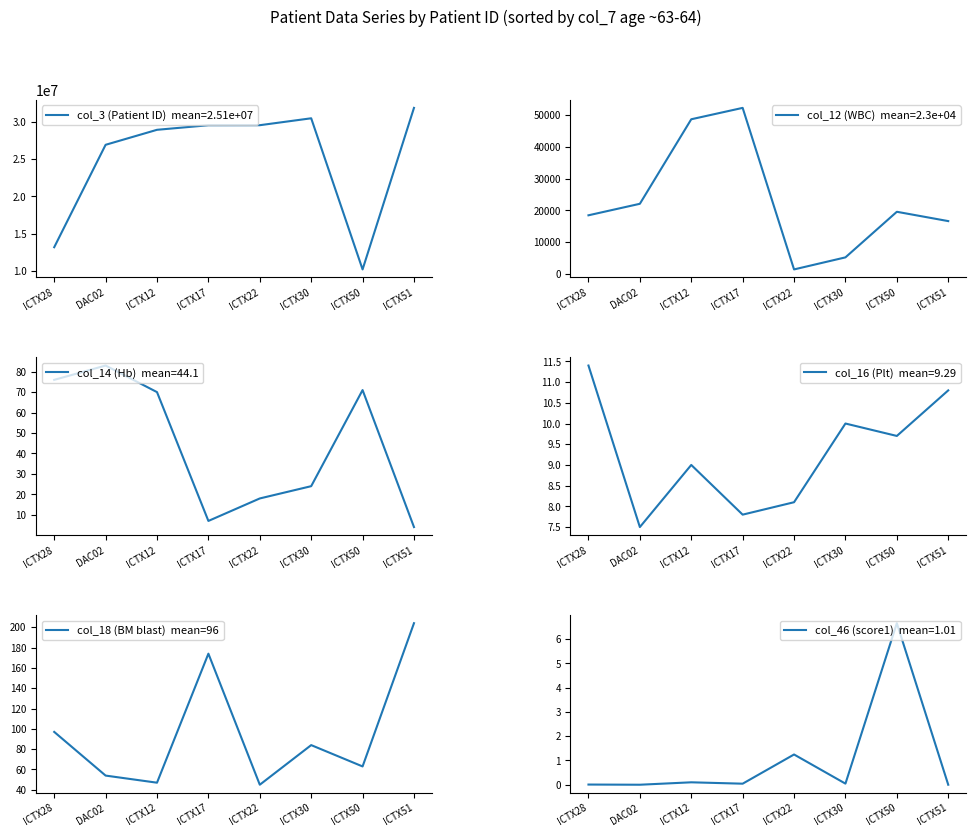

What is the sum of all col_18 (BM blast) values?

768.0